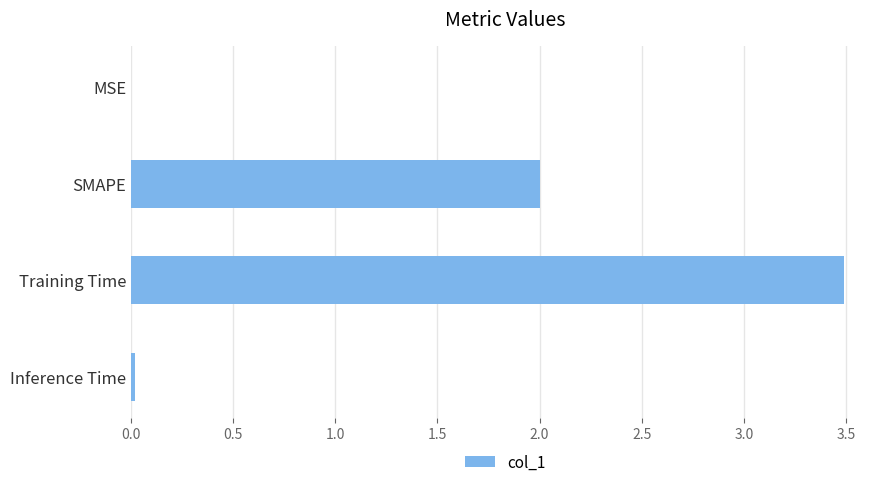

What is the sum of all values?

5.5